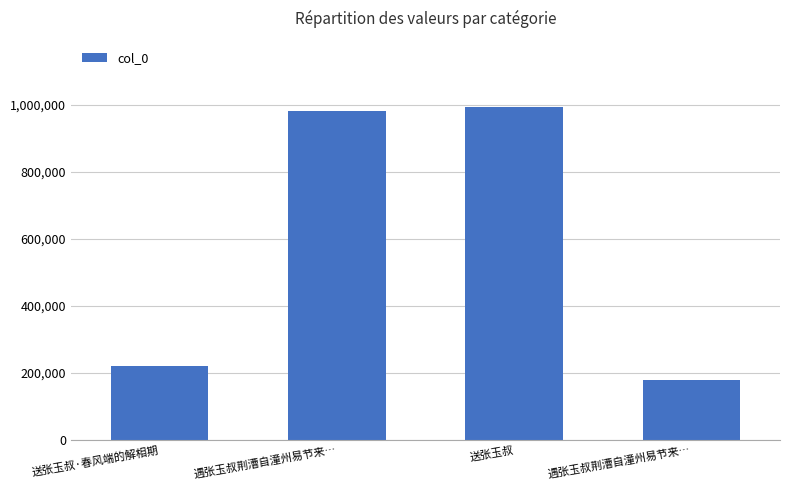

What is the ratio of the value at 遇张玉叔荆漕自潼州易节来… to the value at 遇张玉叔荆漕自潼州易节来…?

0.2